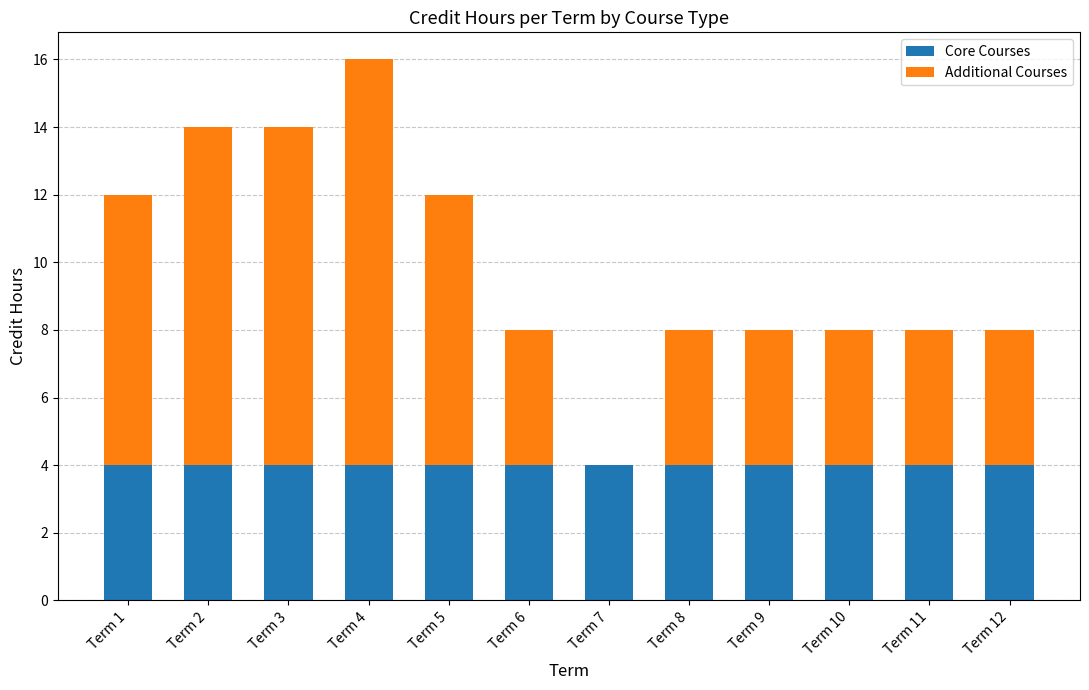

Is it true that Core Courses equals 1 at Term 5?

False